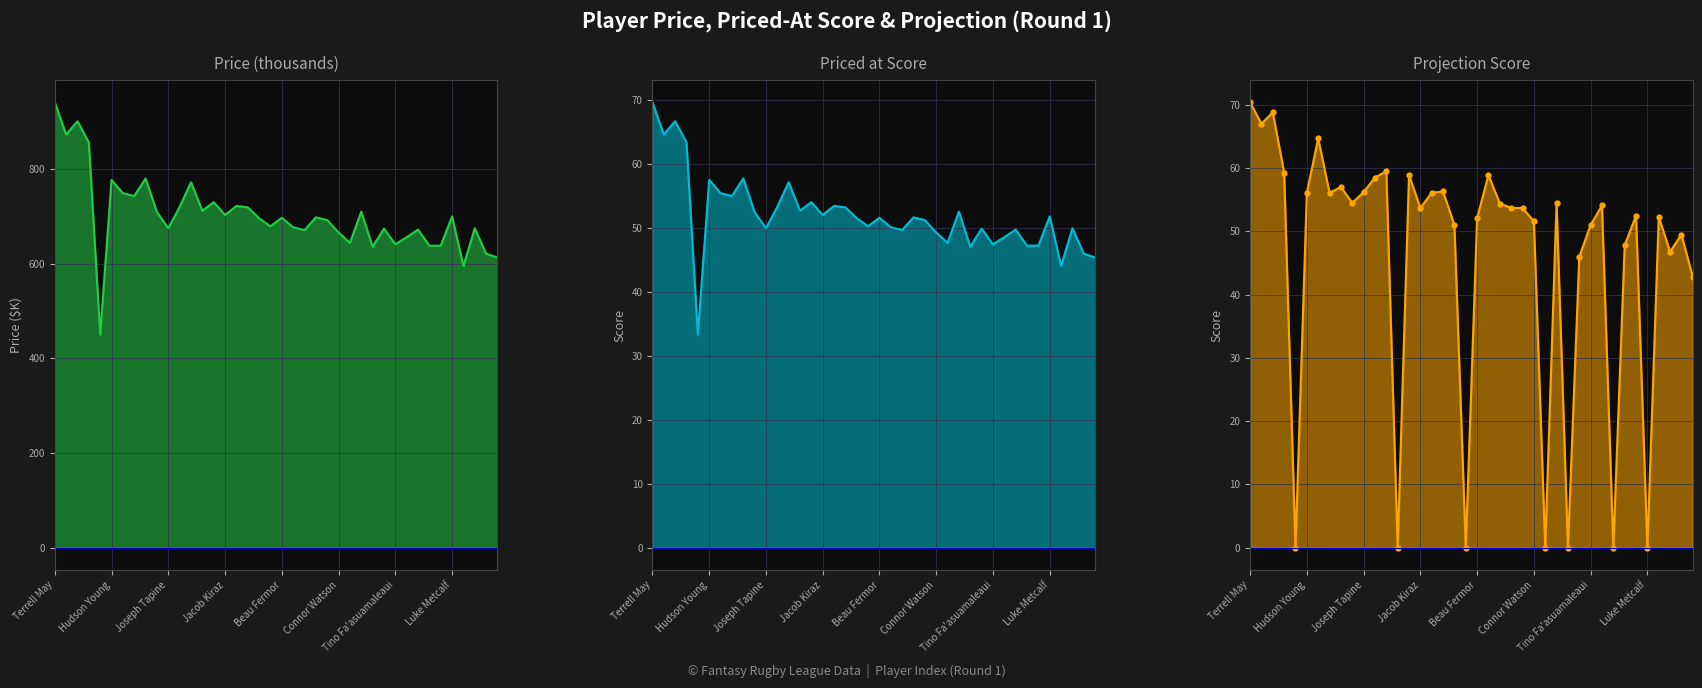

True or false: Price (K) and Projection cross at least once.

False